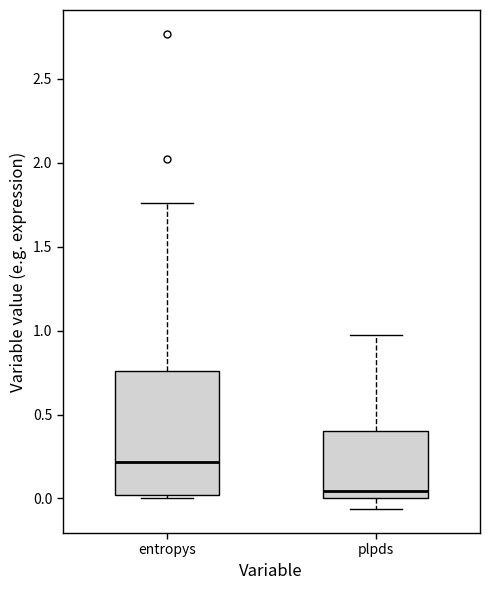

Reading left to right, transcribe this box plot: for each box, give where its median line is, the range the box spans, and where its two whiskers end, as read against the y-axis. The values are not printed on the chart, so give them approximately, as read against the axis.

entropys: median 0.20, box 0.00 to 0.75, whiskers 0.00 (just below the box's lower edge) to 1.75
plpds: median 0.05, box 0.00 to 0.40, whiskers -0.05 to 1.00